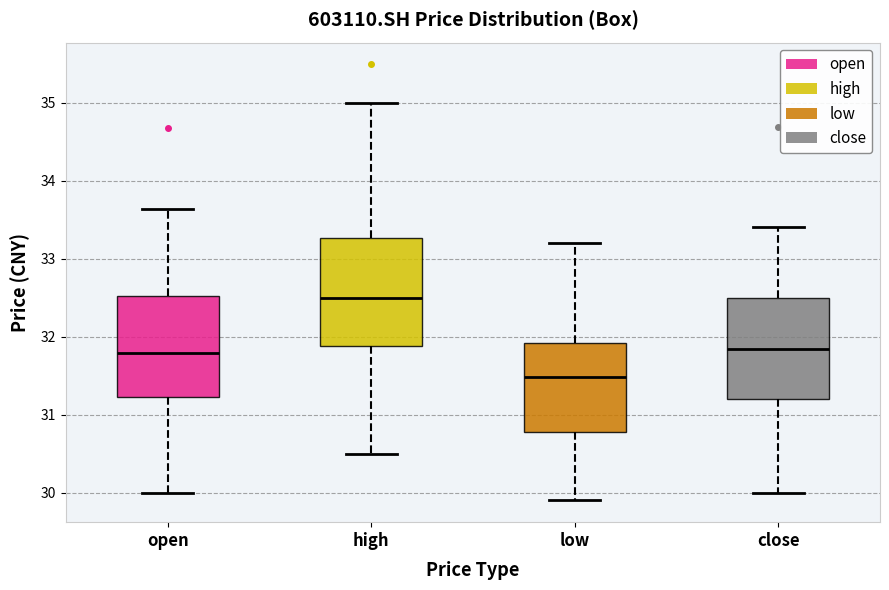

Which box has the highest median line?

high